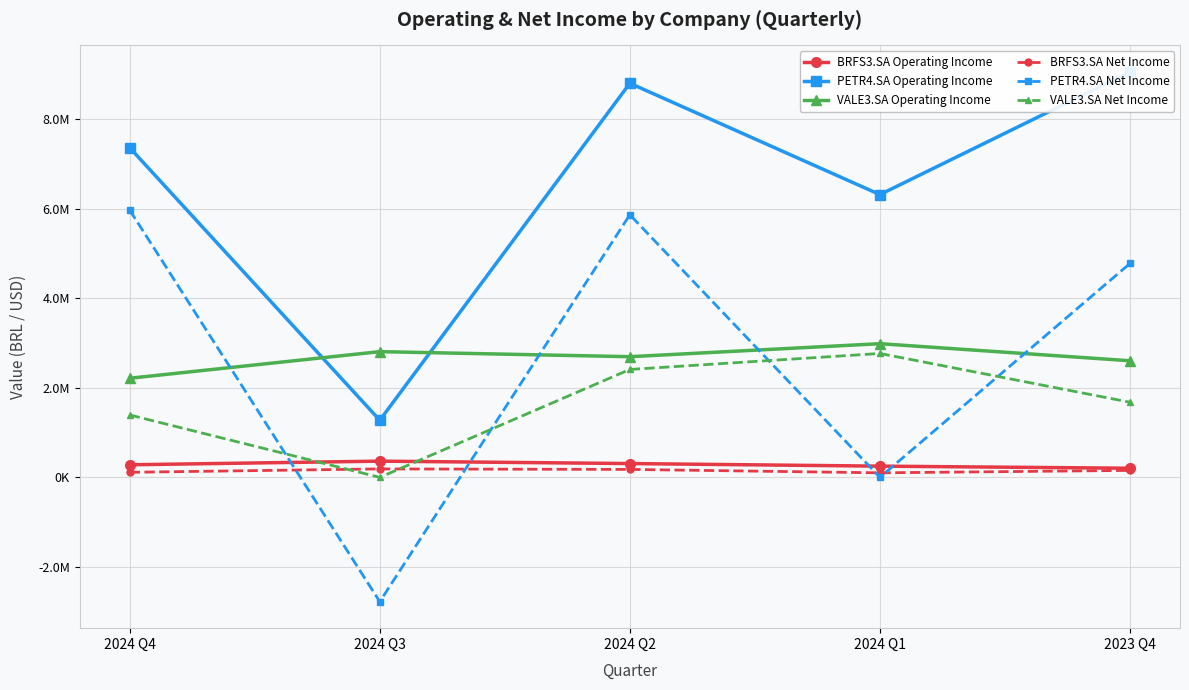

What is the label of the 3rd point from the right?

2024 Q2